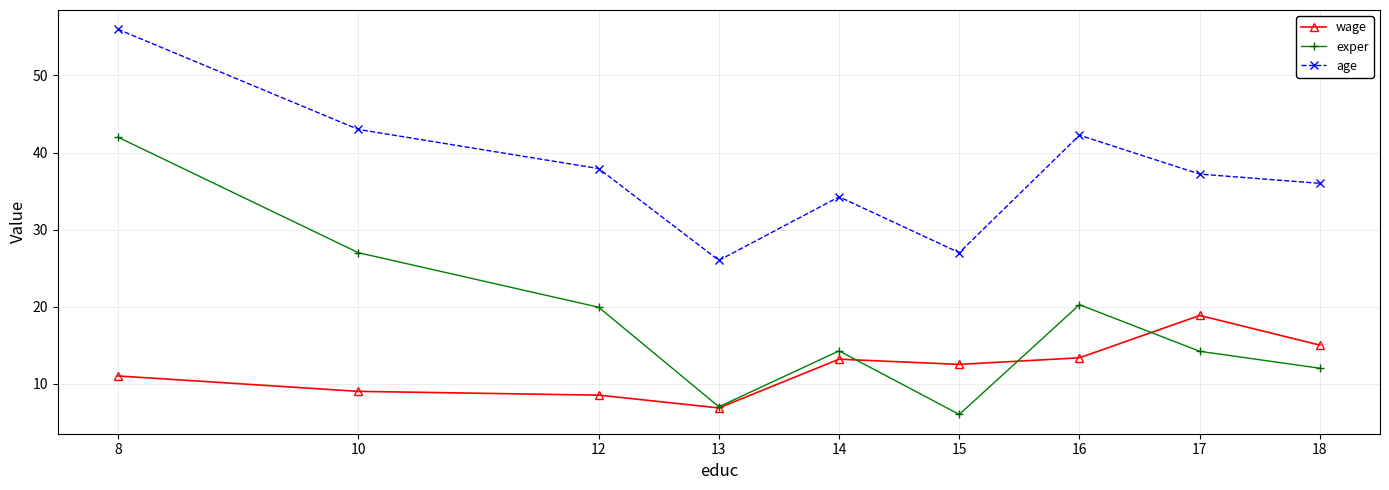

What is the approximate value of exper at 13?

7.0